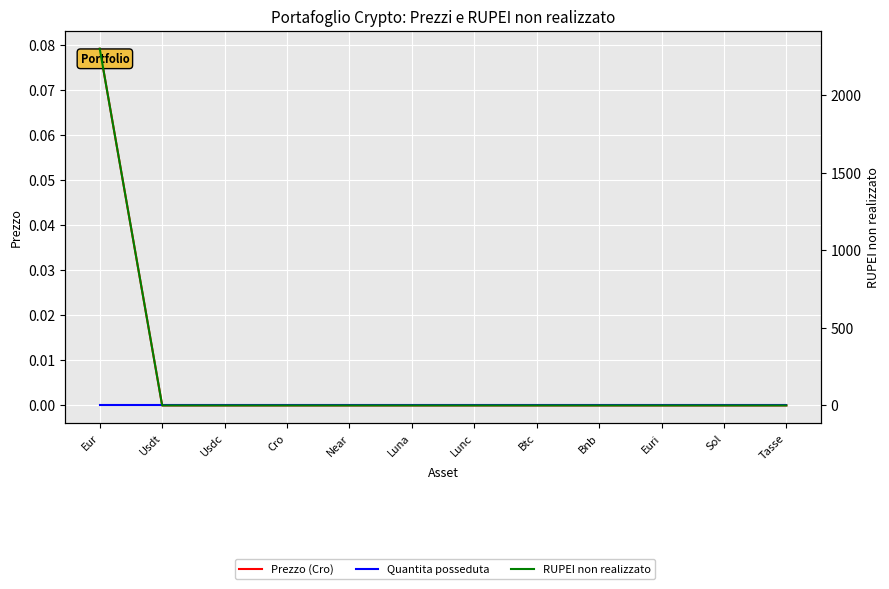

Reading right to left, transcribe all the data shown in this chart.

Prezzo (Cro): 0.0	0.0	0.0	0.0	0.0	0.0	0.0	0.0	0.0	0.0	0.0	0.1
Quantita posseduta: 0.0	0.0	0.0	0.0	0.0	0.0	0.0	0.0	0.0	0.0	0.0	0.0
RUPEI non realizzato: 0.0	0.0	0.0	0.0	0.0	0.0	0.0	0.0	0.0	0.0	0.0	2300.6